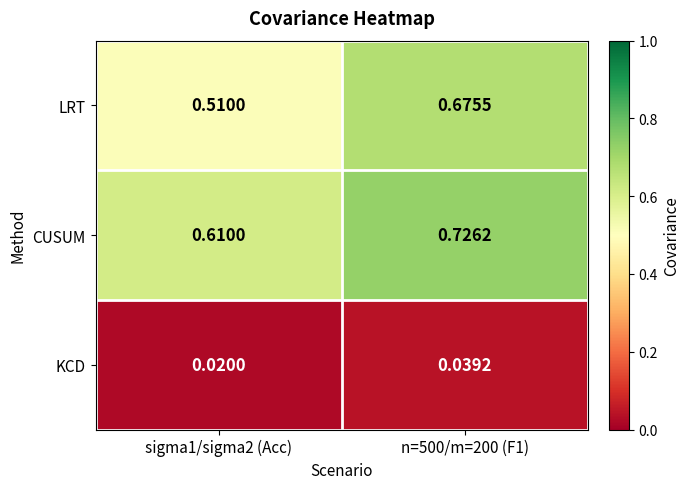

At n=500/m=200 (F1), list the series in order from largest to smallest.

CUSUM, LRT, KCD